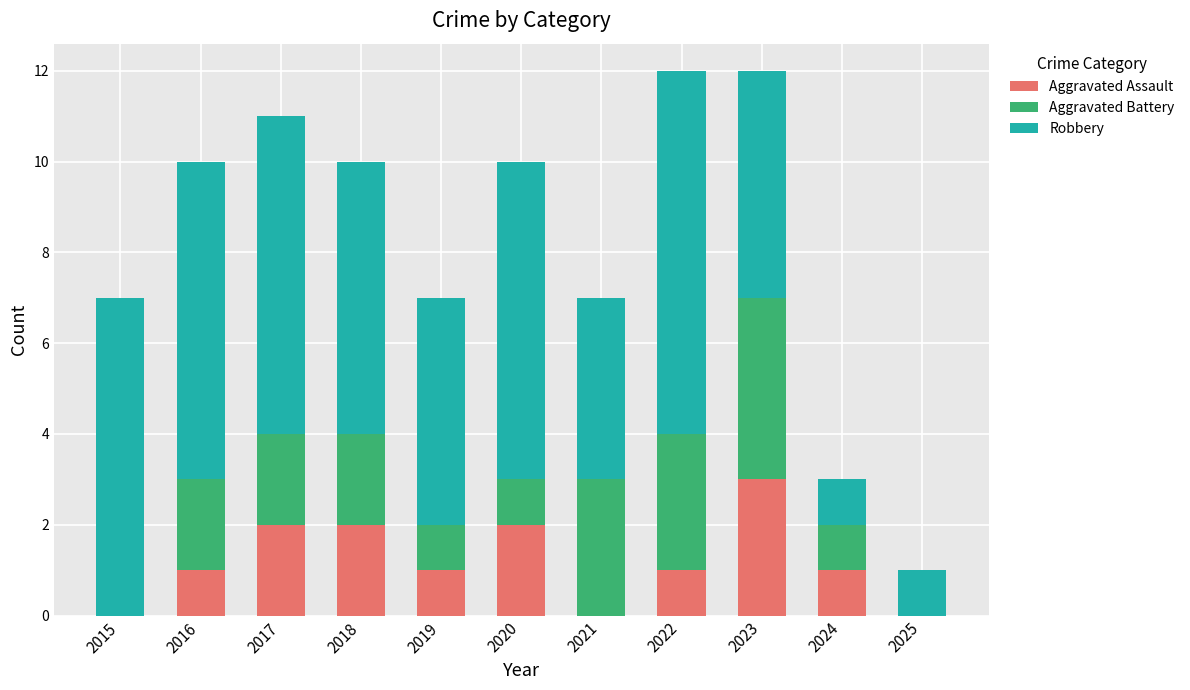

How many categories are shown in the chart?

11